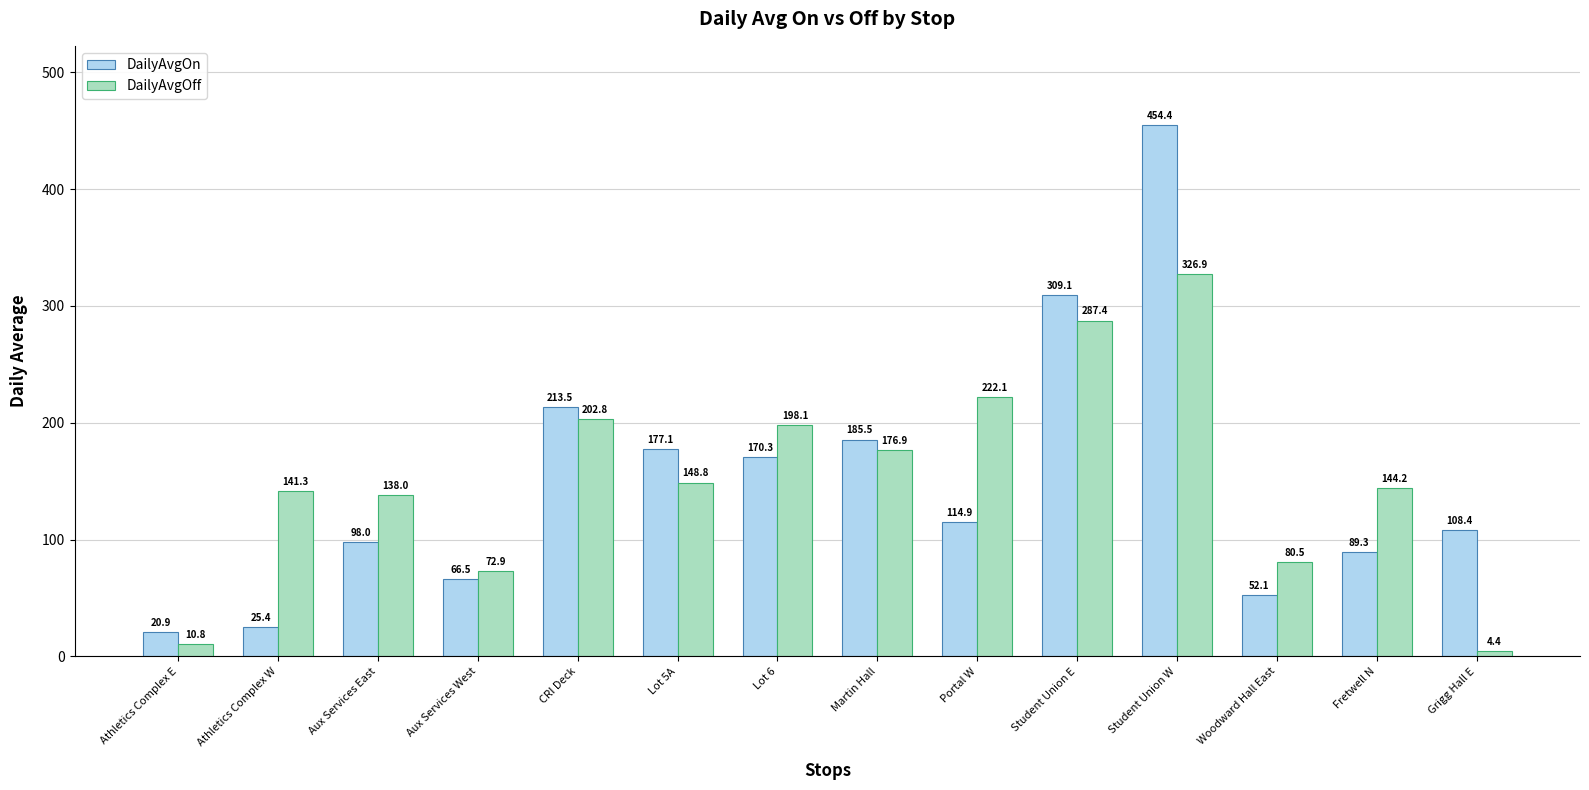

Reading right to left, extract all data points from this chart.

DailyAvgOn: Grigg Hall E=108.4	Fretwell N=89.3	Woodward Hall East=52.1	Student Union W=454.4	Student Union E=309.1	Portal W=114.9	Martin Hall=185.5	Lot 6=170.3	Lot 5A=177.1	CRI Deck=213.5	Aux Services West=66.5	Aux Services East=98.0	Athletics Complex W=25.4	Athletics Complex E=20.9
DailyAvgOff: Grigg Hall E=4.4	Fretwell N=144.2	Woodward Hall East=80.5	Student Union W=326.9	Student Union E=287.4	Portal W=222.1	Martin Hall=176.9	Lot 6=198.1	Lot 5A=148.8	CRI Deck=202.8	Aux Services West=72.9	Aux Services East=138.0	Athletics Complex W=141.3	Athletics Complex E=10.8